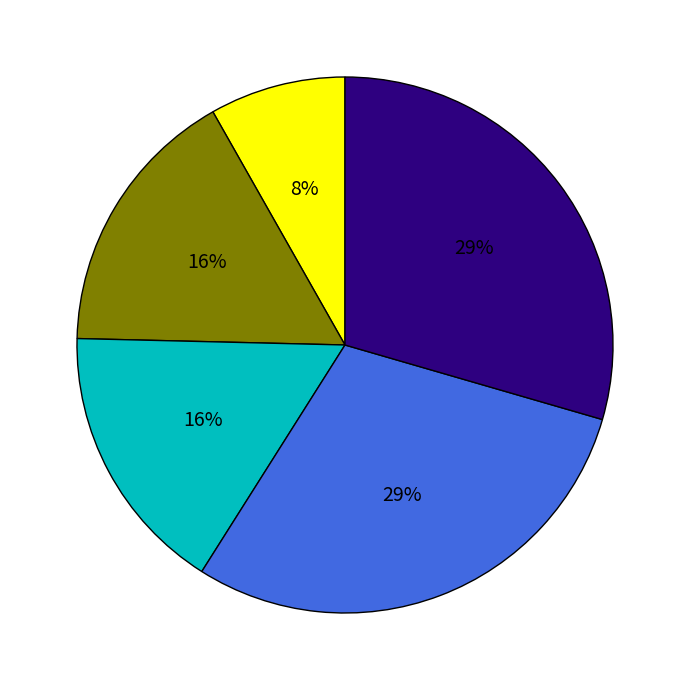

Does any single category account for the majority?

No